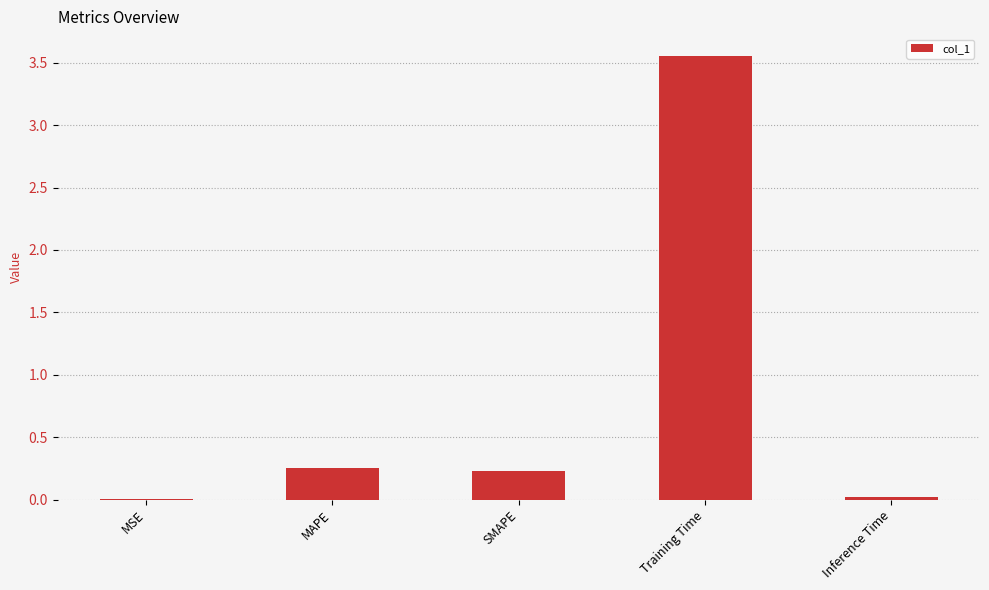

The chart shows a value of 5.5 at Training Time. True or false?

False